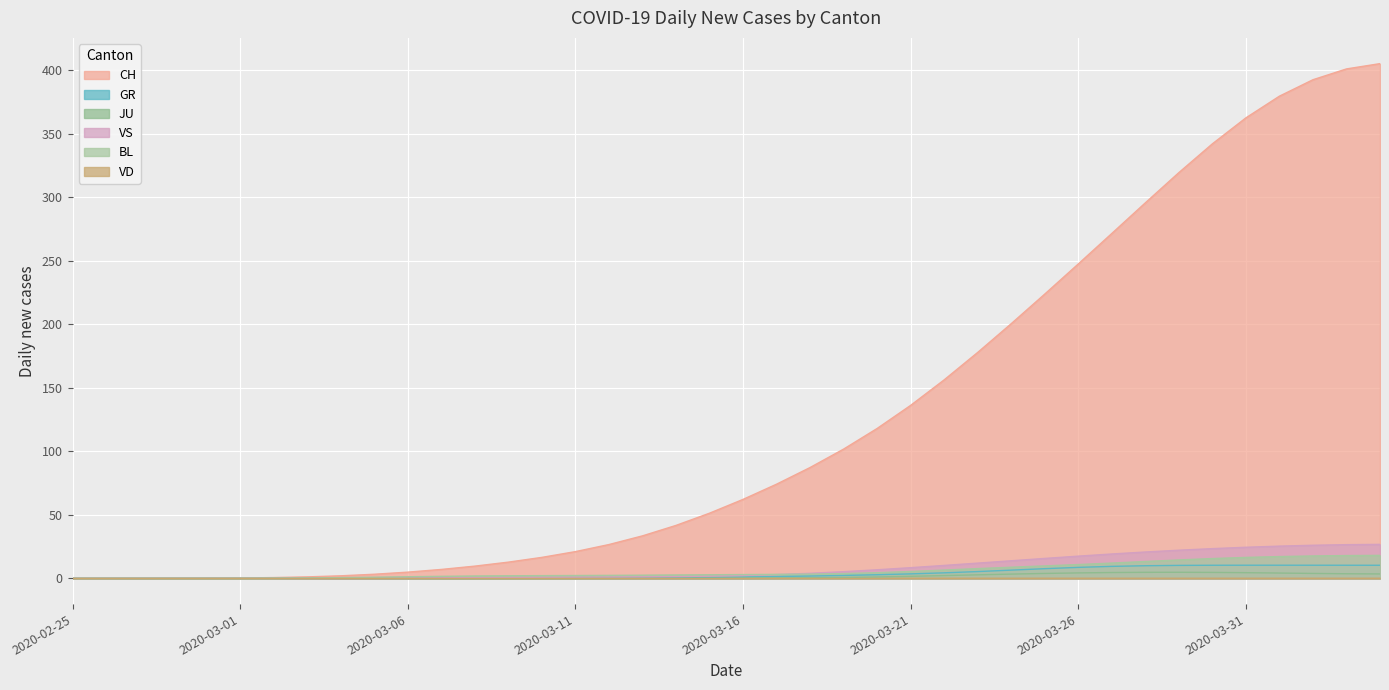

True or false: CH has more than 0 points higher than both neighbors.

False